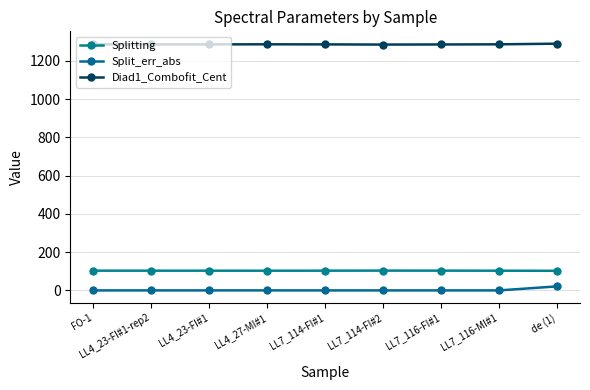

Rank the series by their maximum value, from lowest to highest.

Split_err_abs, Splitting, Diad1_Combofit_Cent